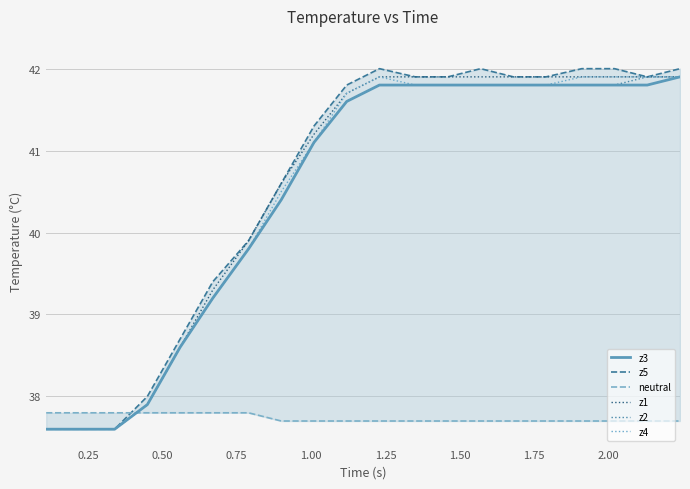

How many series are shown in this chart?

6